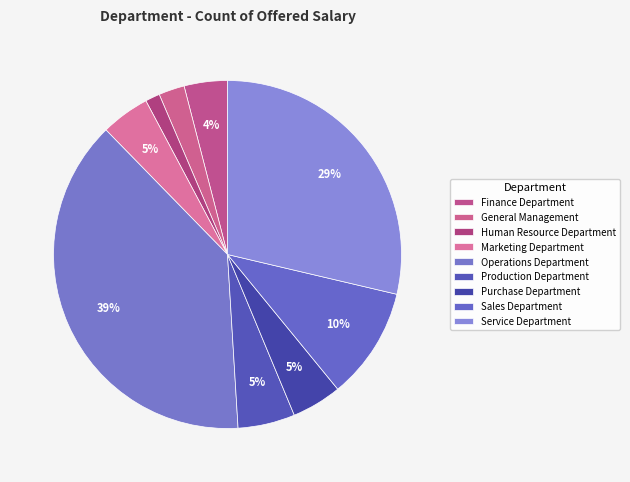

Is there a majority slice in this chart?

No